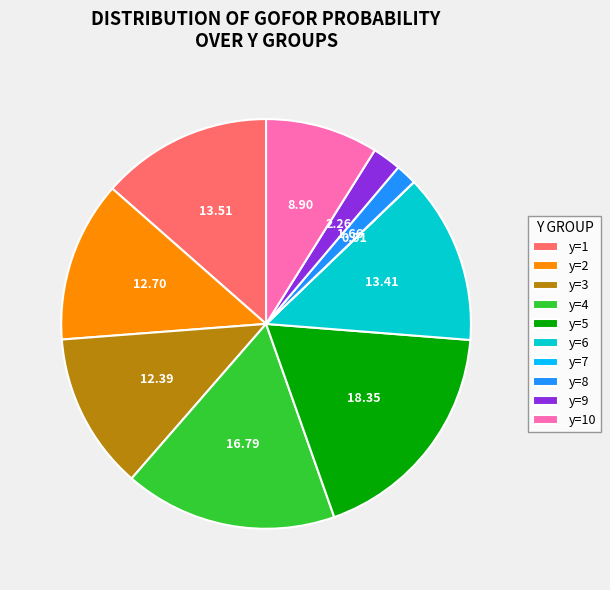

Does any single category account for the majority?

No